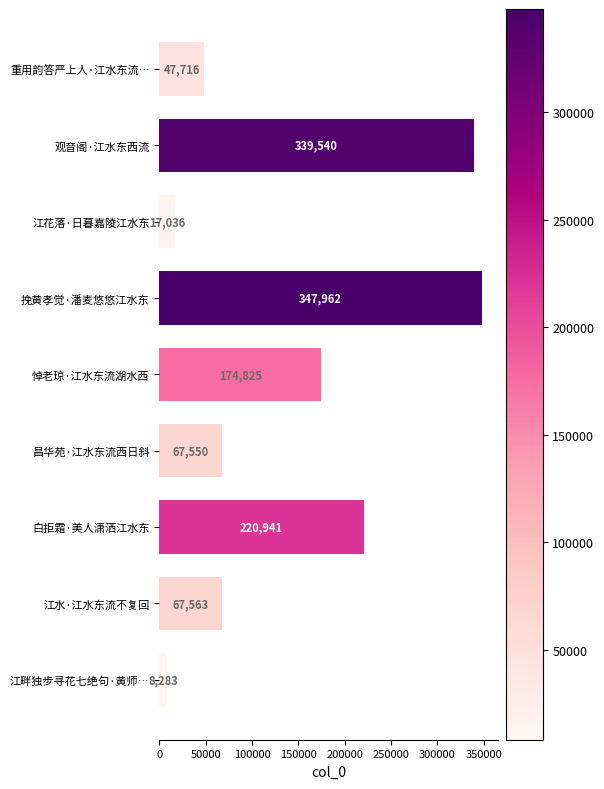

How many bars are there in total?

9